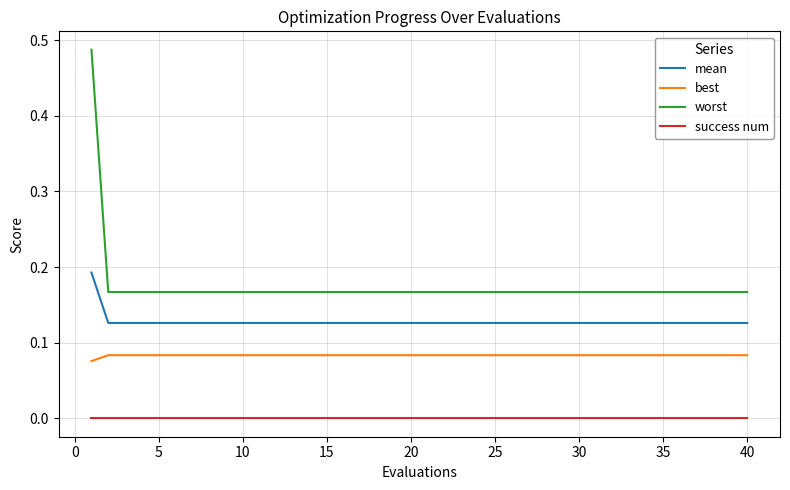

What are all the series names shown in the legend?

mean, best, worst, success num